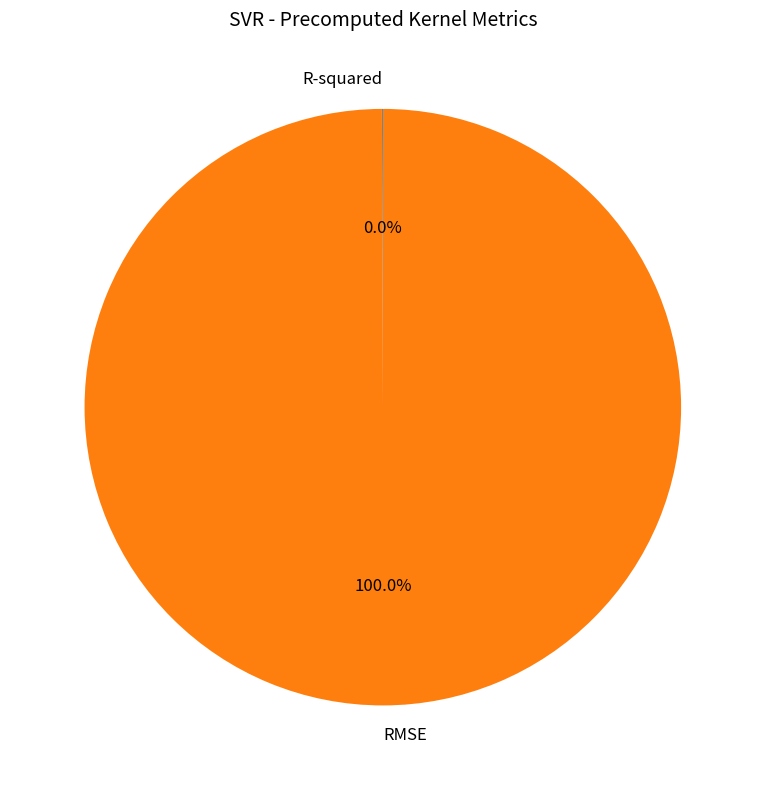

Does any single category account for the majority?

Yes